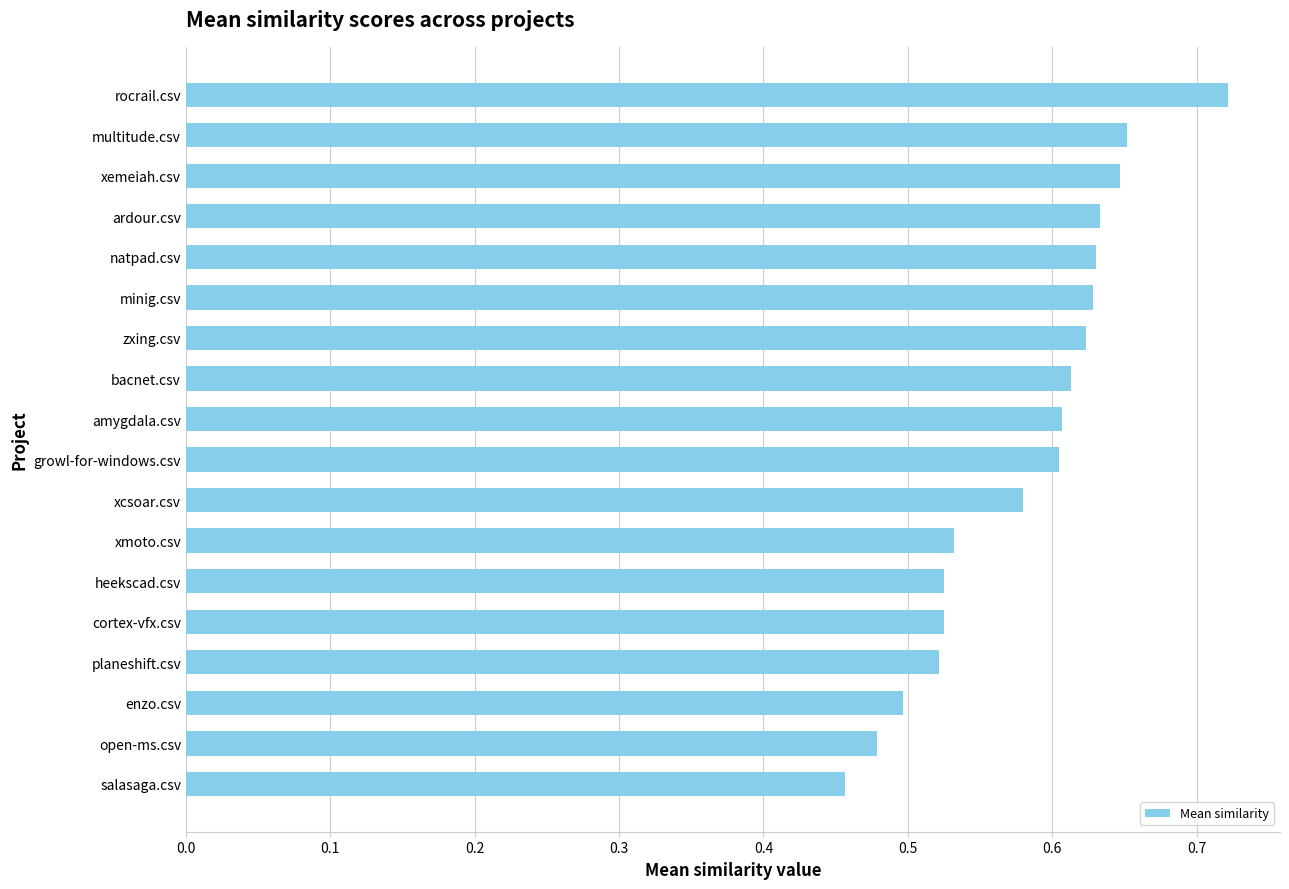

Is it true that the value at xcsoar.csv is 0.3?

False